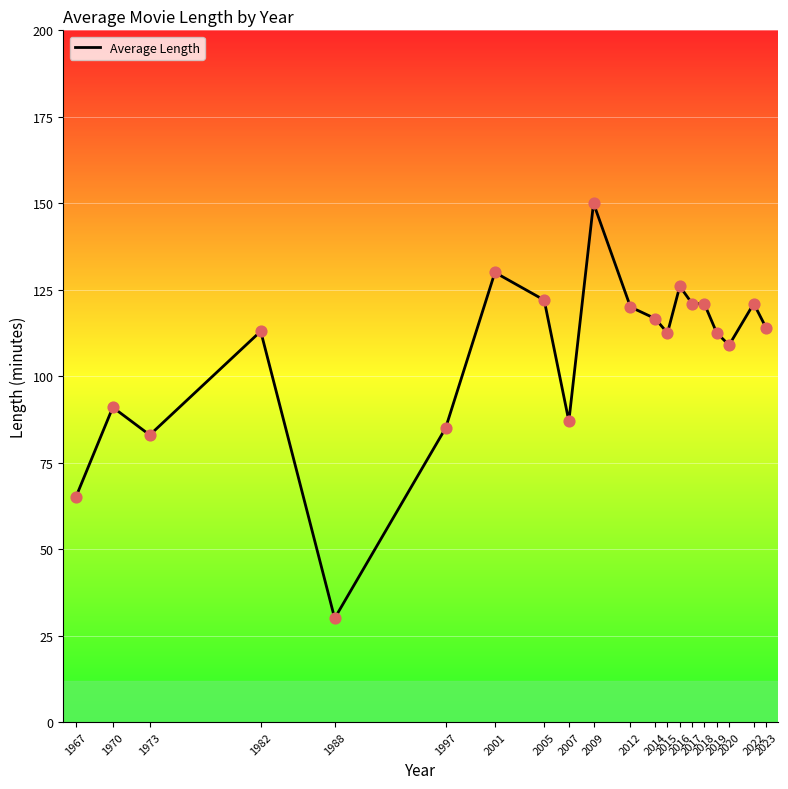

Approximately how many times larger is the value at 2009 compared to 2023?

1.3